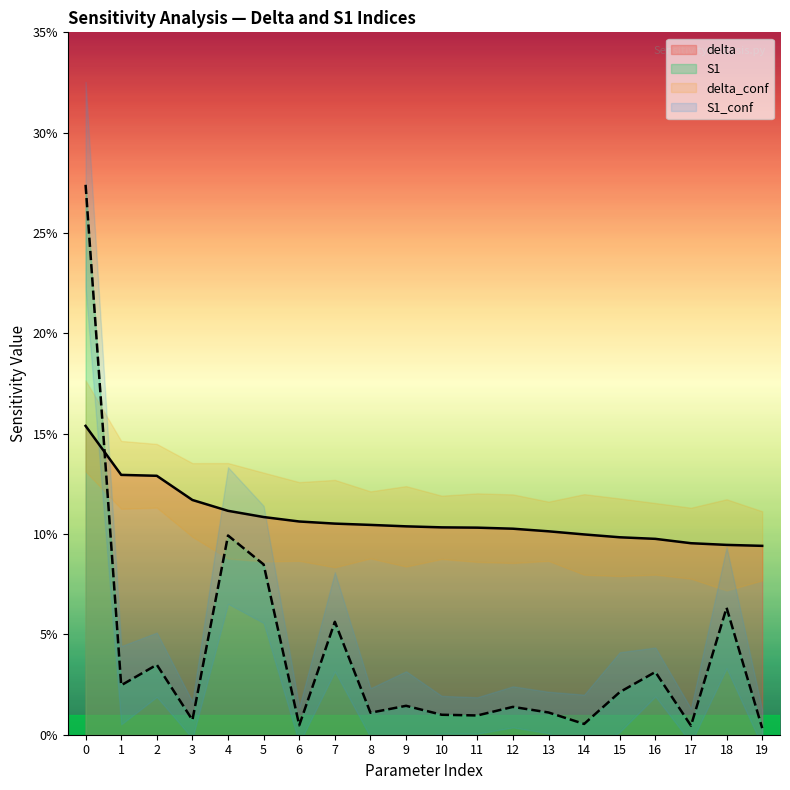

True or false: delta has a value of 0.1 at 17.

True